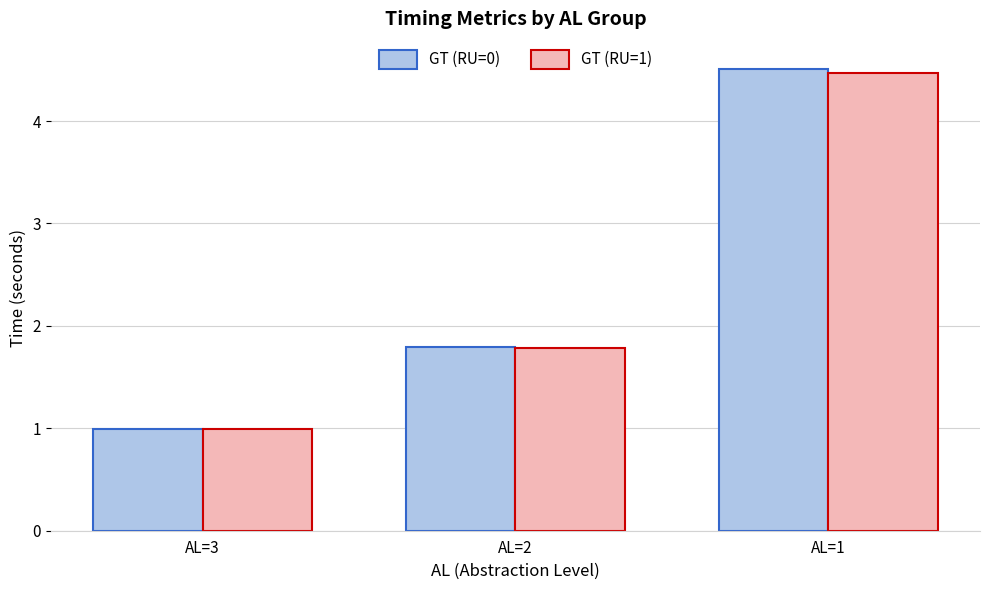

How many values in the GT (RU=1) series exceed 1?

2